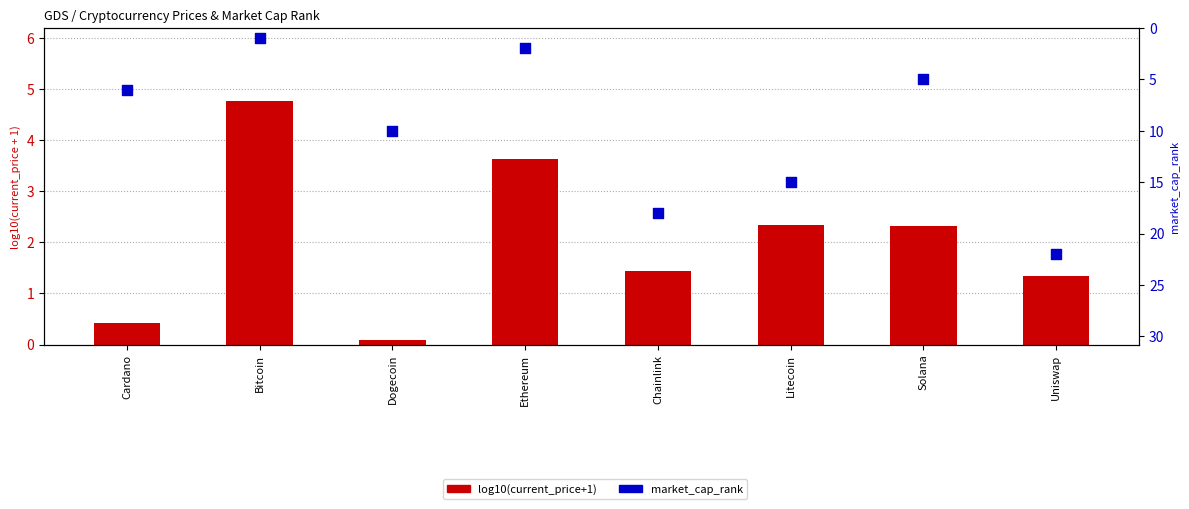

What is the total value across all series at Bitcoin?

5.8